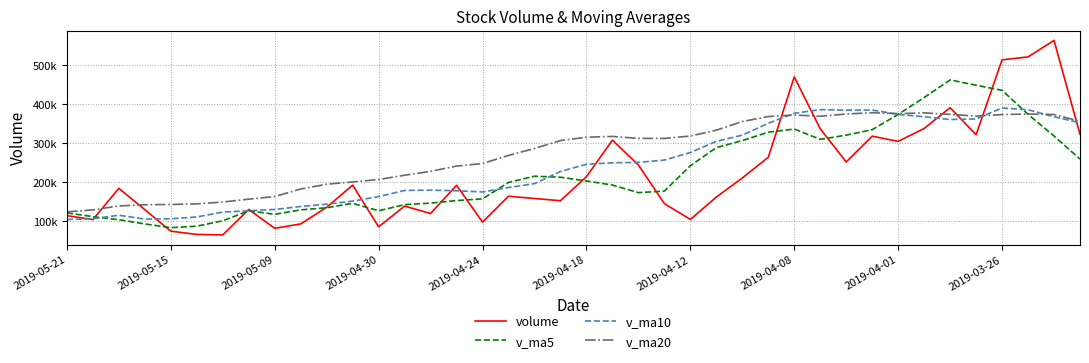

What are all the series names shown in the legend?

volume, v_ma5, v_ma10, v_ma20